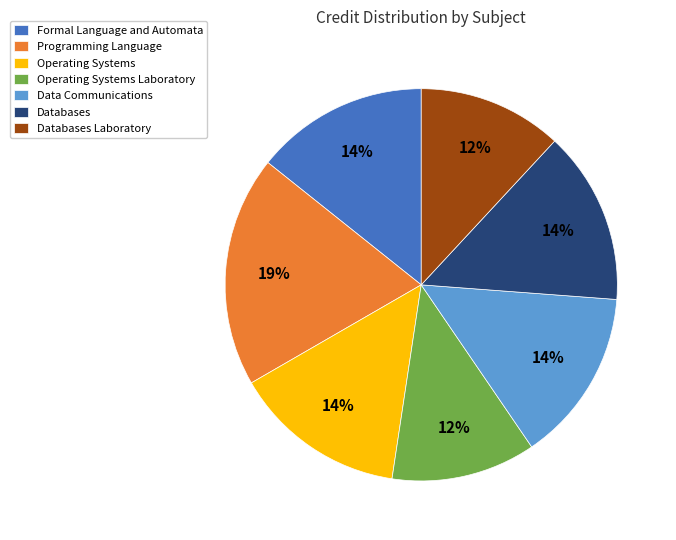

Is the sum of Operating Systems Laboratory and Operating Systems greater than half?

No